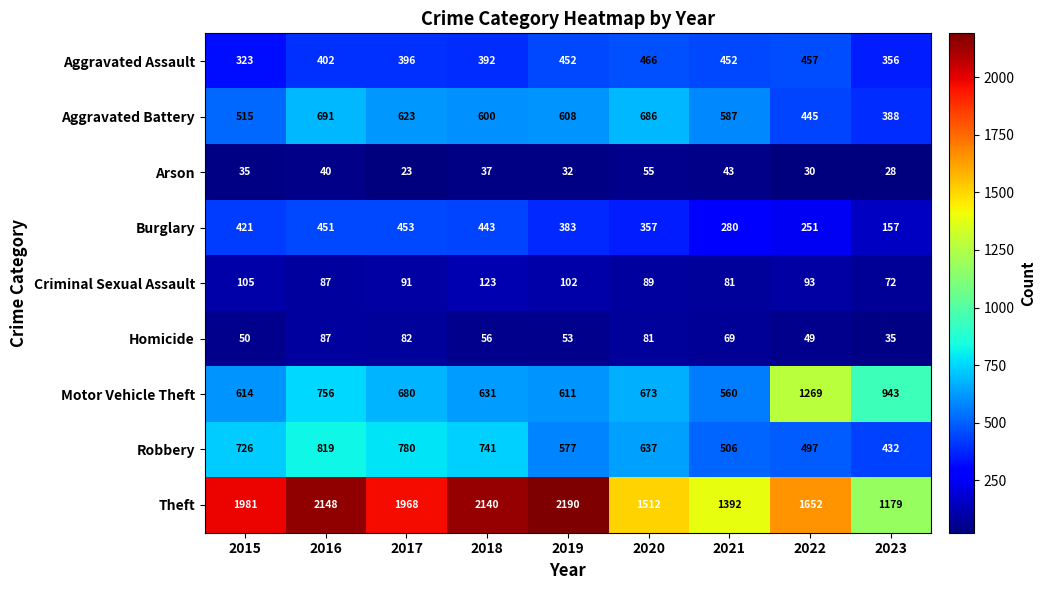

The value of Arson at 2023 is 28. True or false?

True